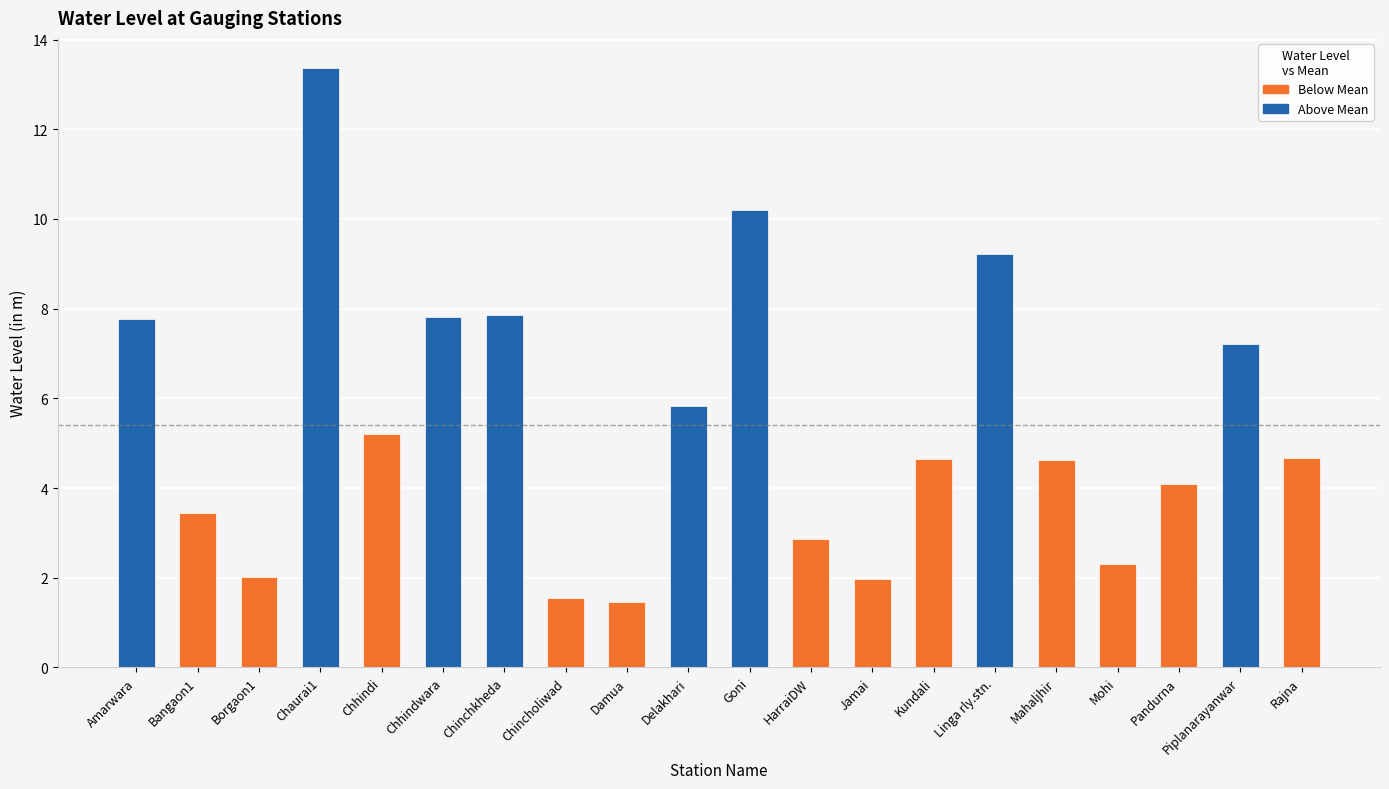

How many groups of bars are there?

20